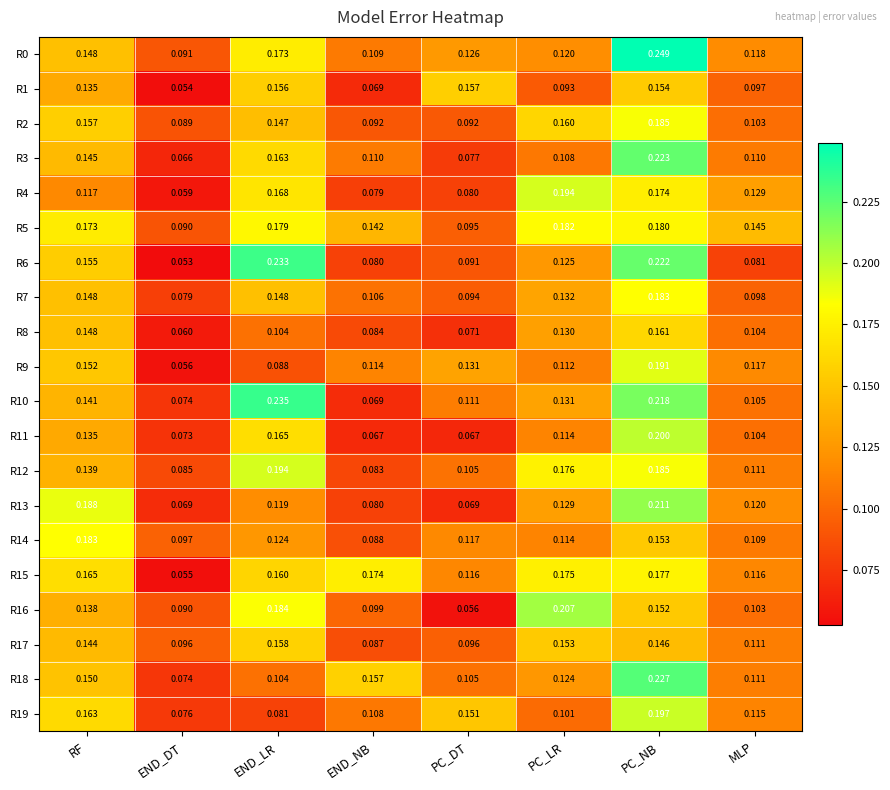

Where is R10 nearest to the value 0?

END_NB